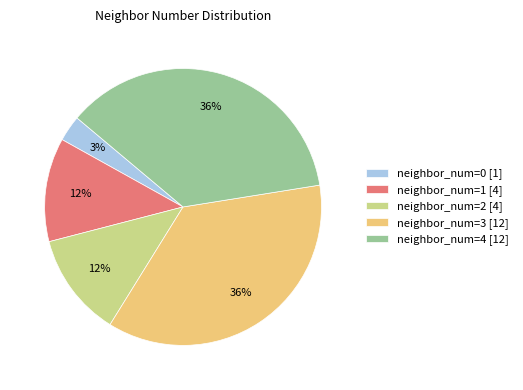

How many slices are in this pie chart?

5